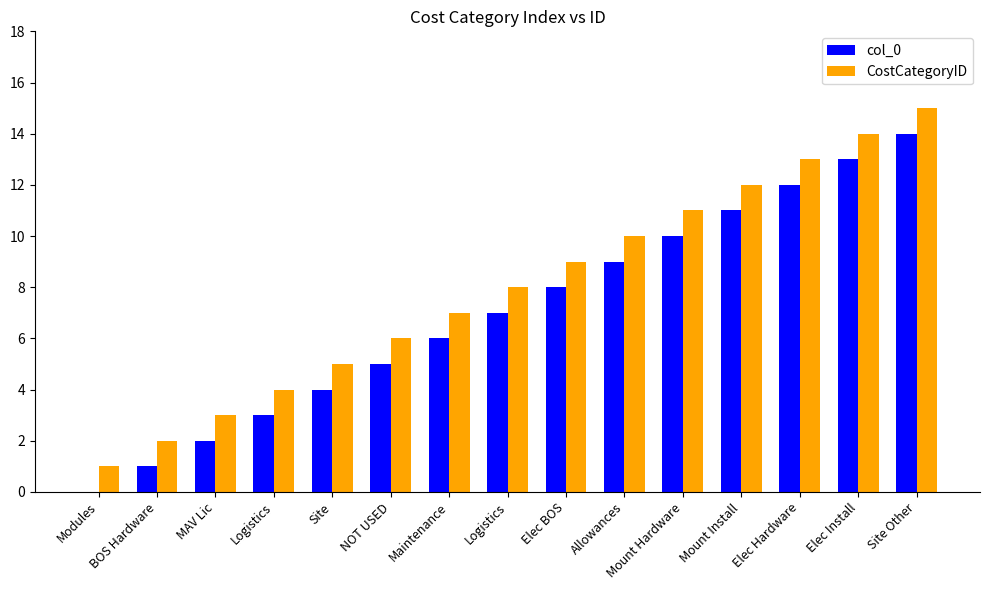

Reading left to right, extract all data points from this chart.

col_0: 0	1	2	3	4	5	6	7	8	9	10	11	12	13	14
CostCategoryID: 1	2	3	4	5	6	7	8	9	10	11	12	13	14	15